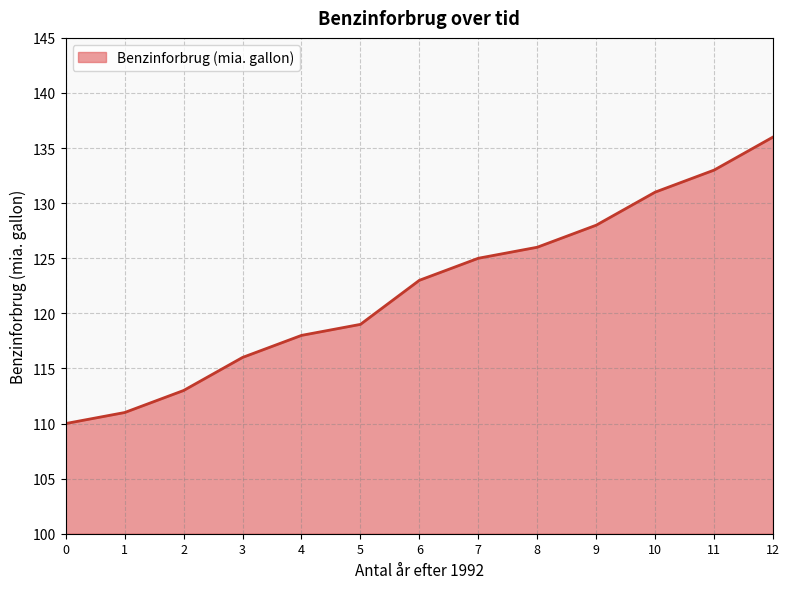

Reading left to right, extract all data points from this chart.

110	111	113	116	118	119	123	125	126	128	131	133	136